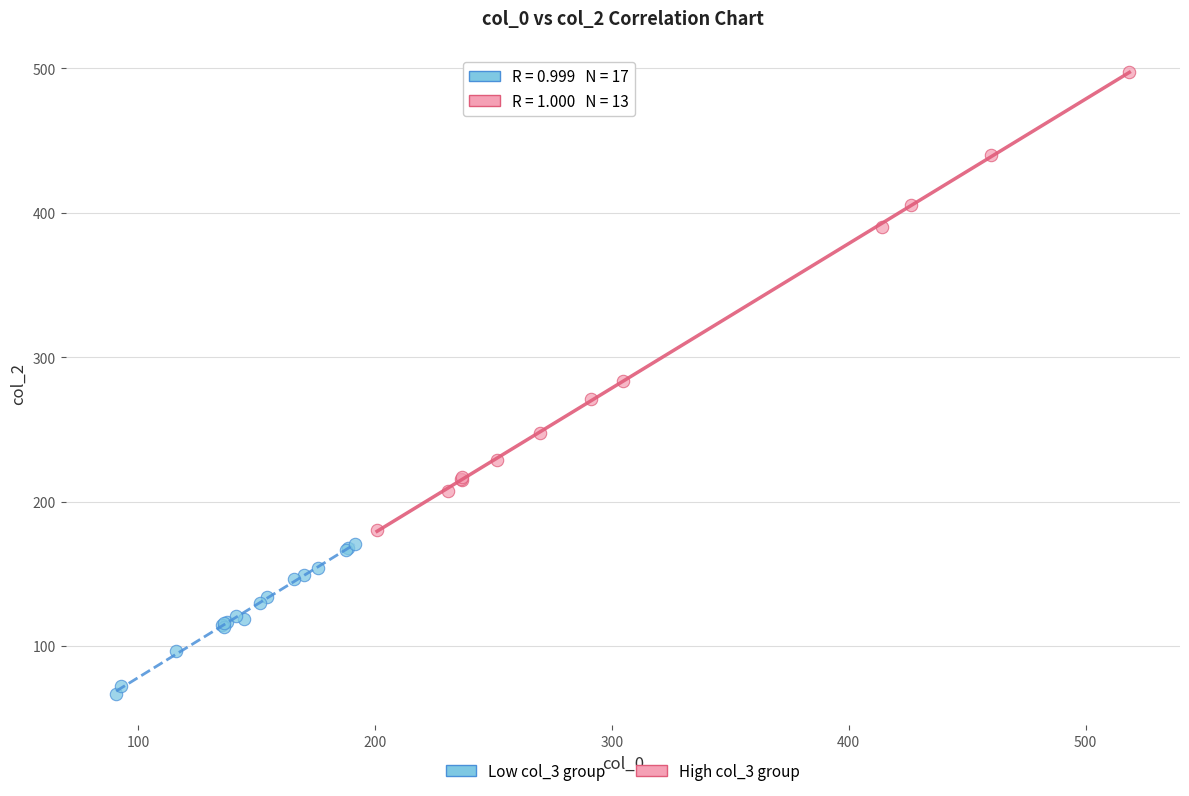

Which series contains the highest Y value?

High col_3 group